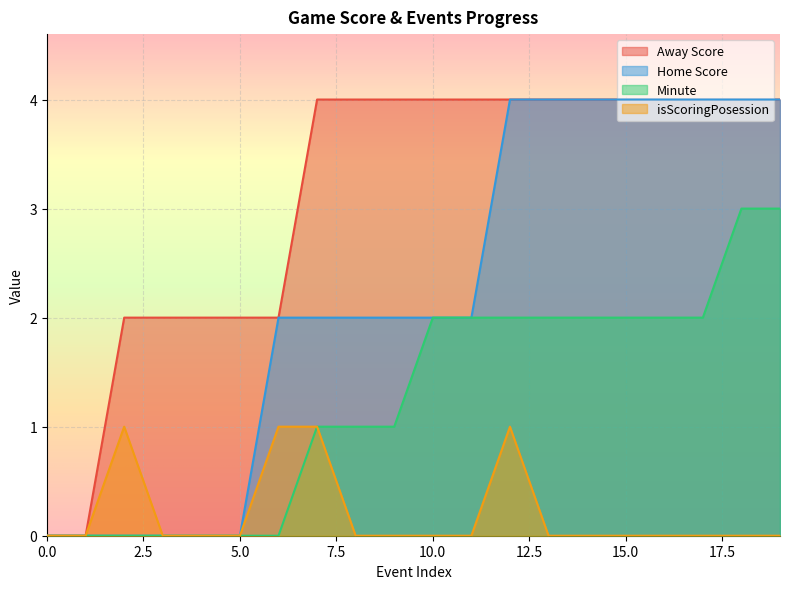

How many distinct data groups are displayed?

4